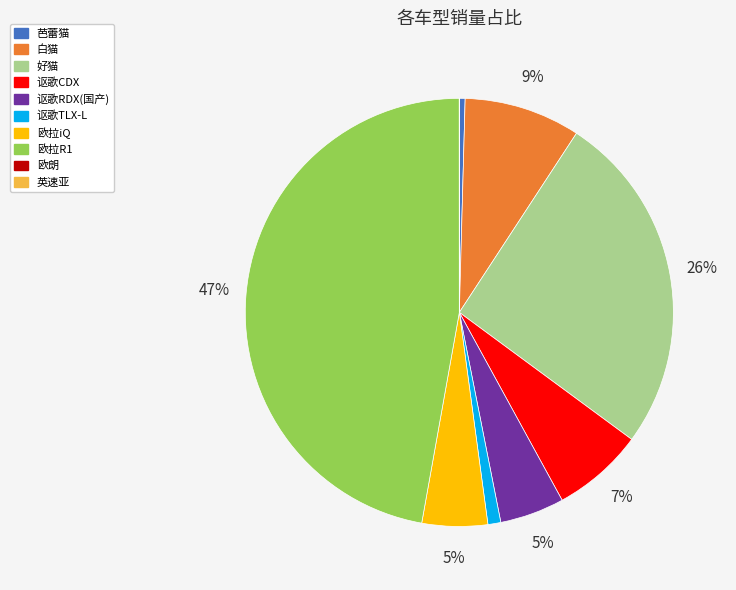

To the nearest percent, what is the average slice percentage?

10%